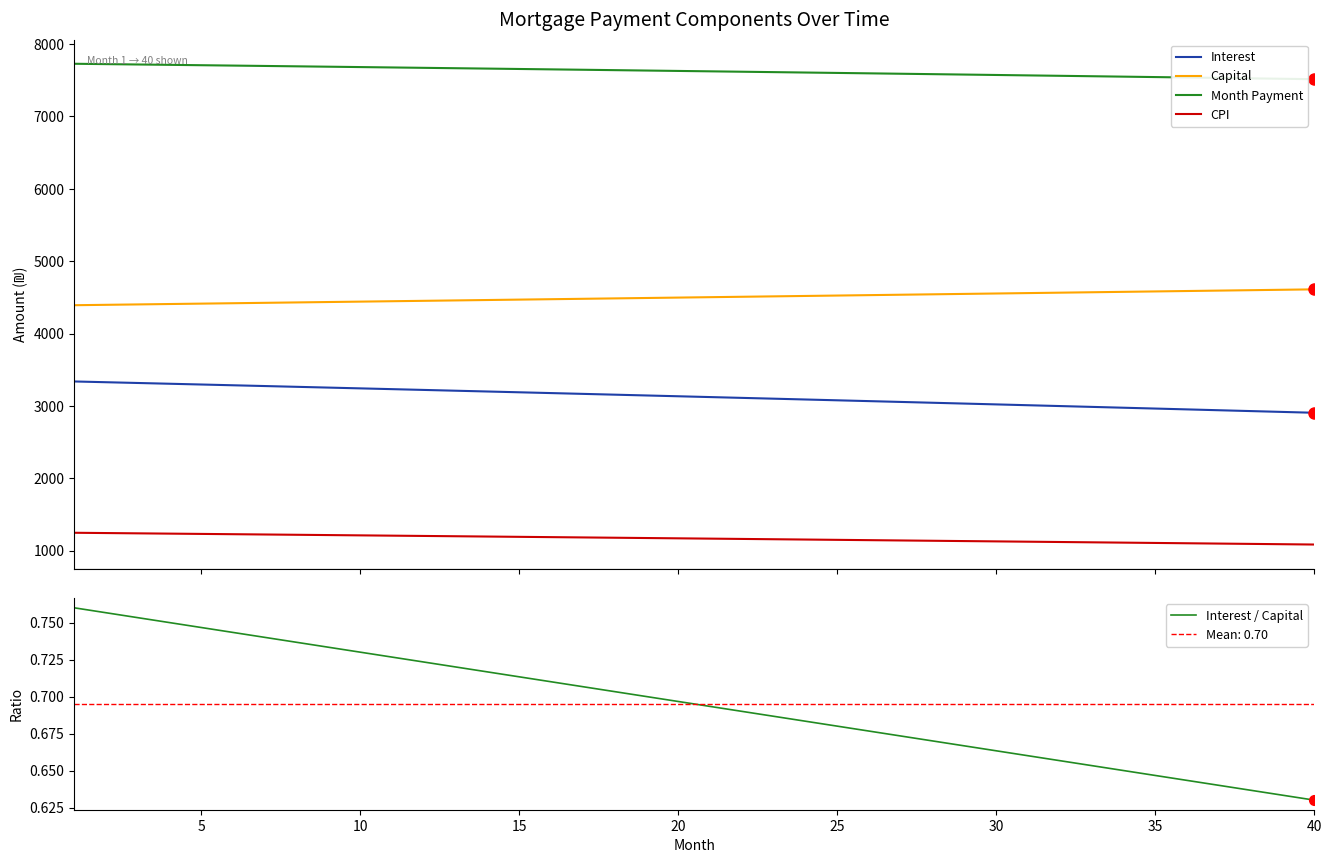

Where is Interest / Capital nearest to the value 0?

40